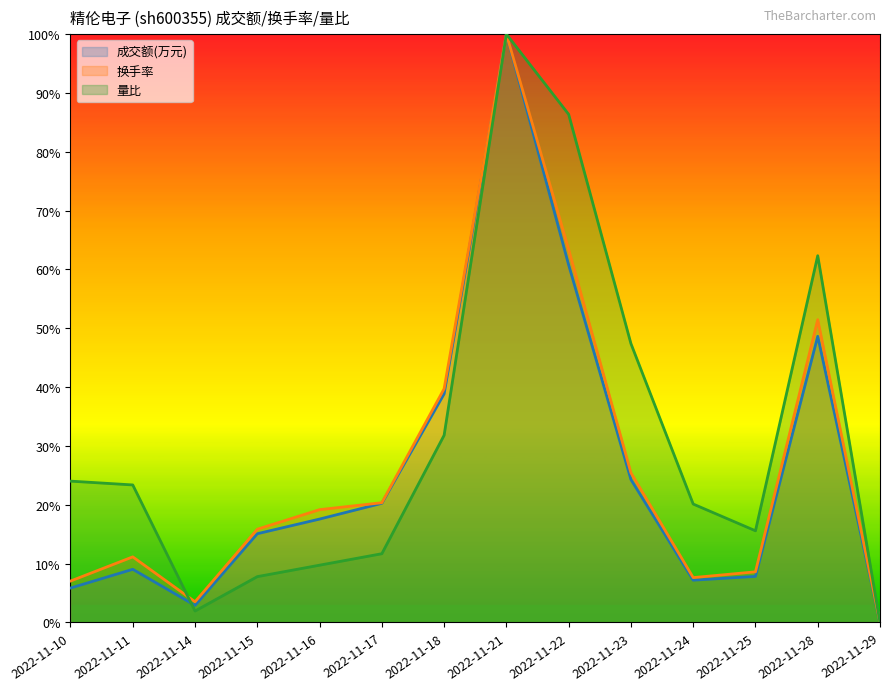

List the series in order of their overall mean, lowest first.

成交额(万元), 换手率, 量比